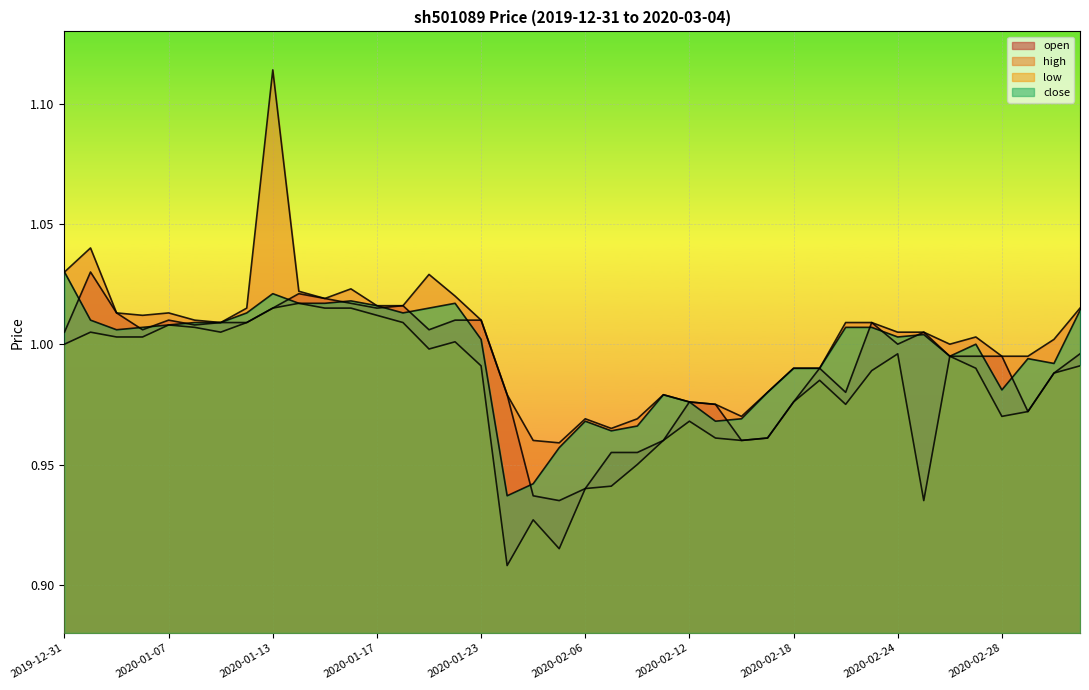

In close, how many points are higher than both neighbors (excluding endpoints)?

8